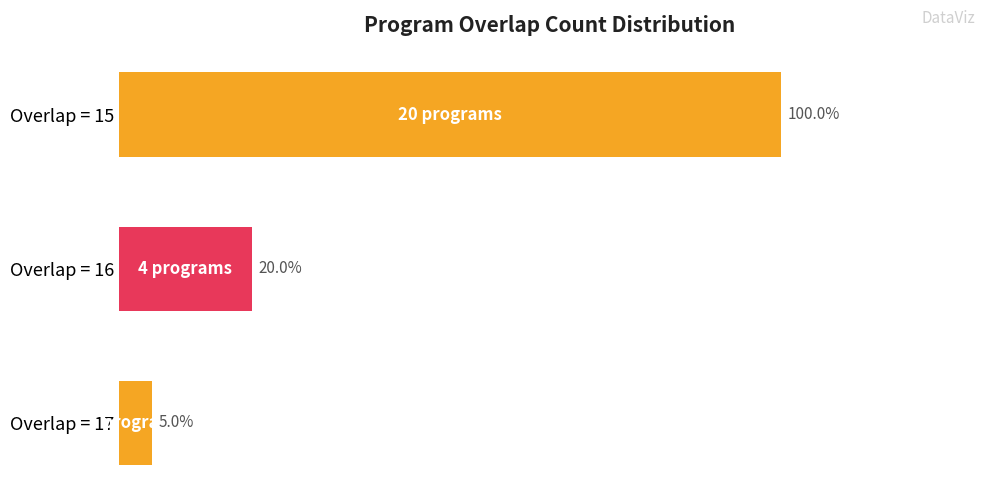

Rank the categories by value from highest to lowest.

Overlap = 15, Overlap = 16, Overlap = 17